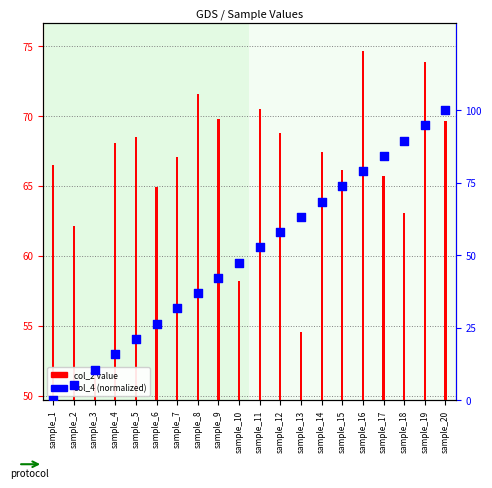

What is the total value across all series at sample_9?

111.9